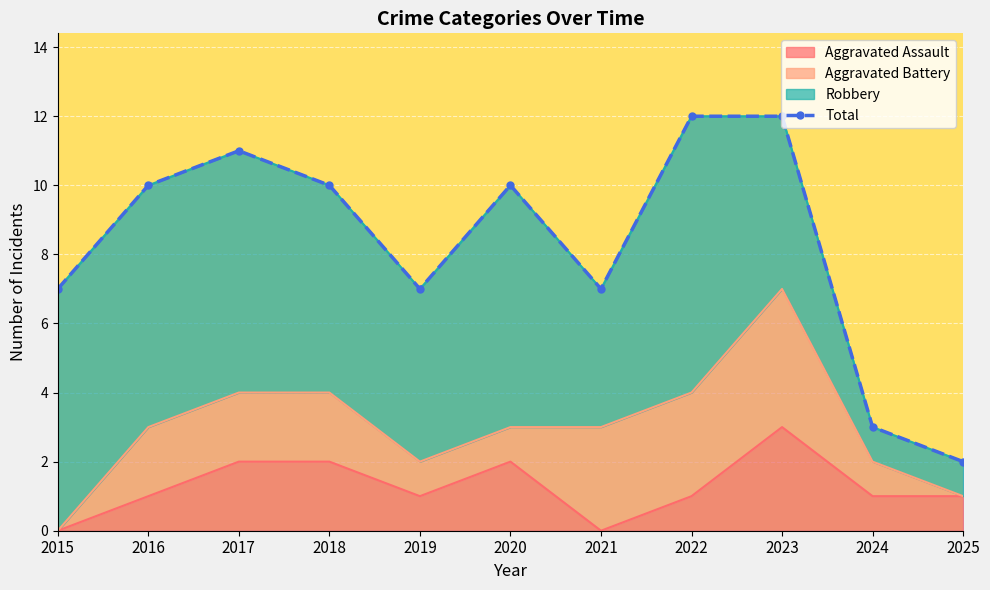

How many values are between 7 and 11?

7